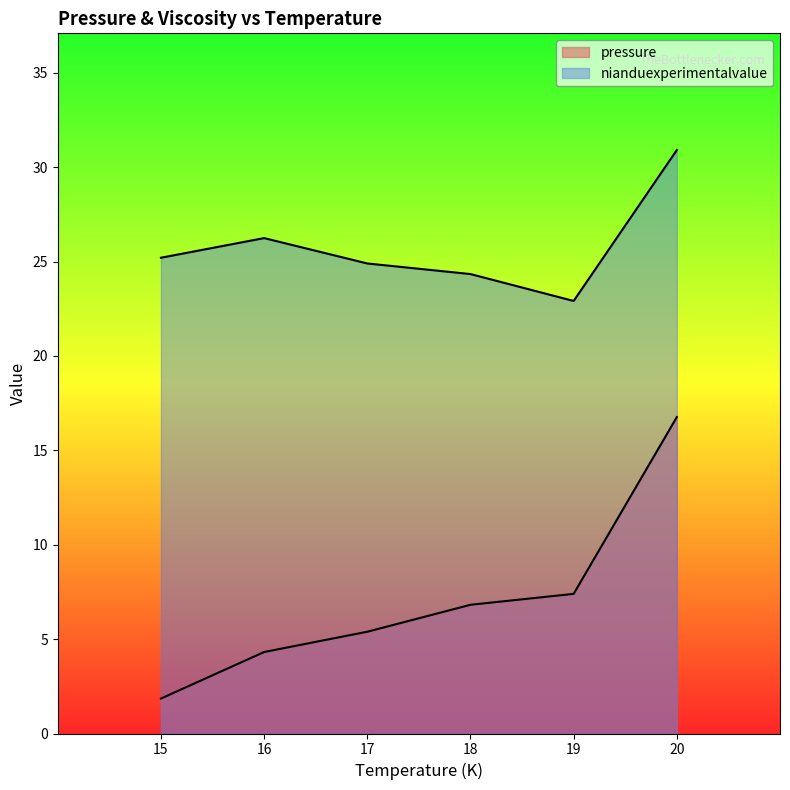

How many lines are shown in the chart?

2